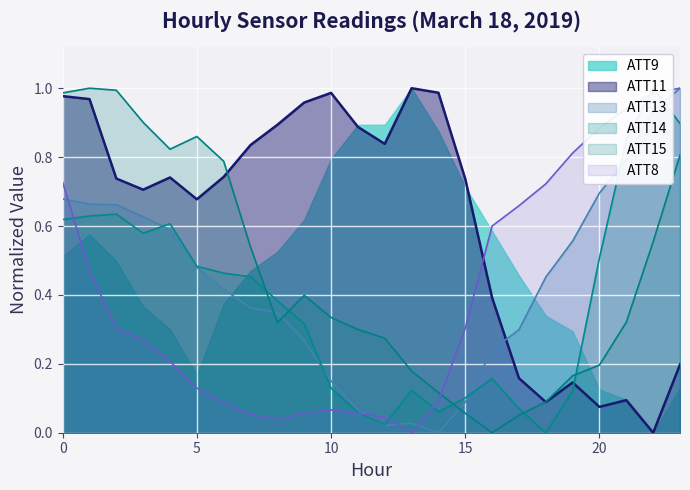

What is the value of the ATT14 point at the 20th from the left?

0.1